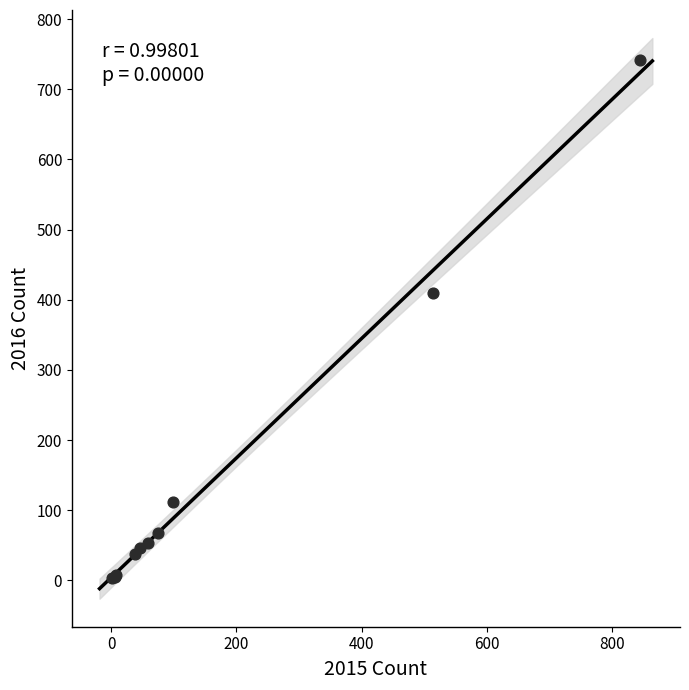

What Y value in the scatter plot is closest to 372?

409